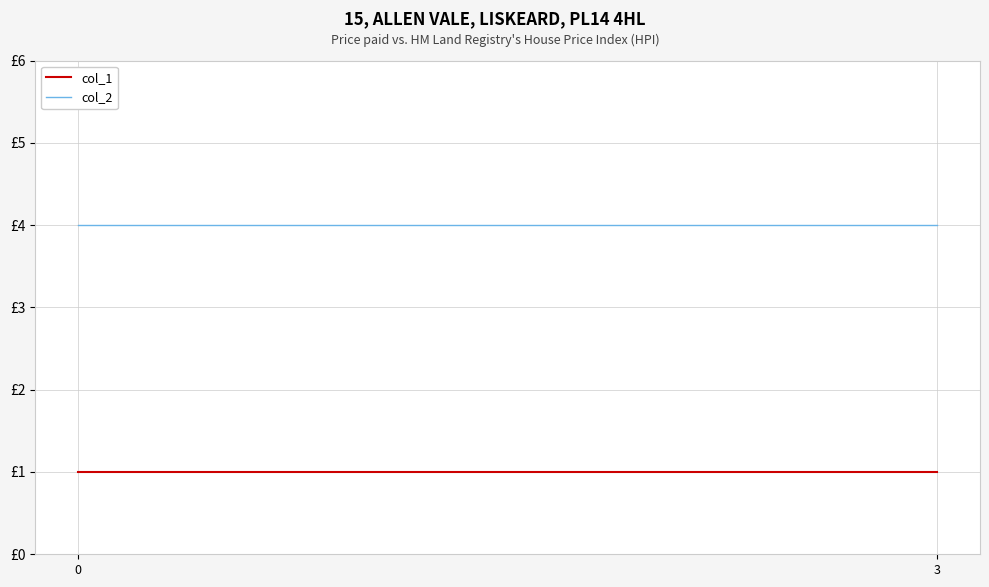

True or false: col_1 has a value of 1 at 0.

True